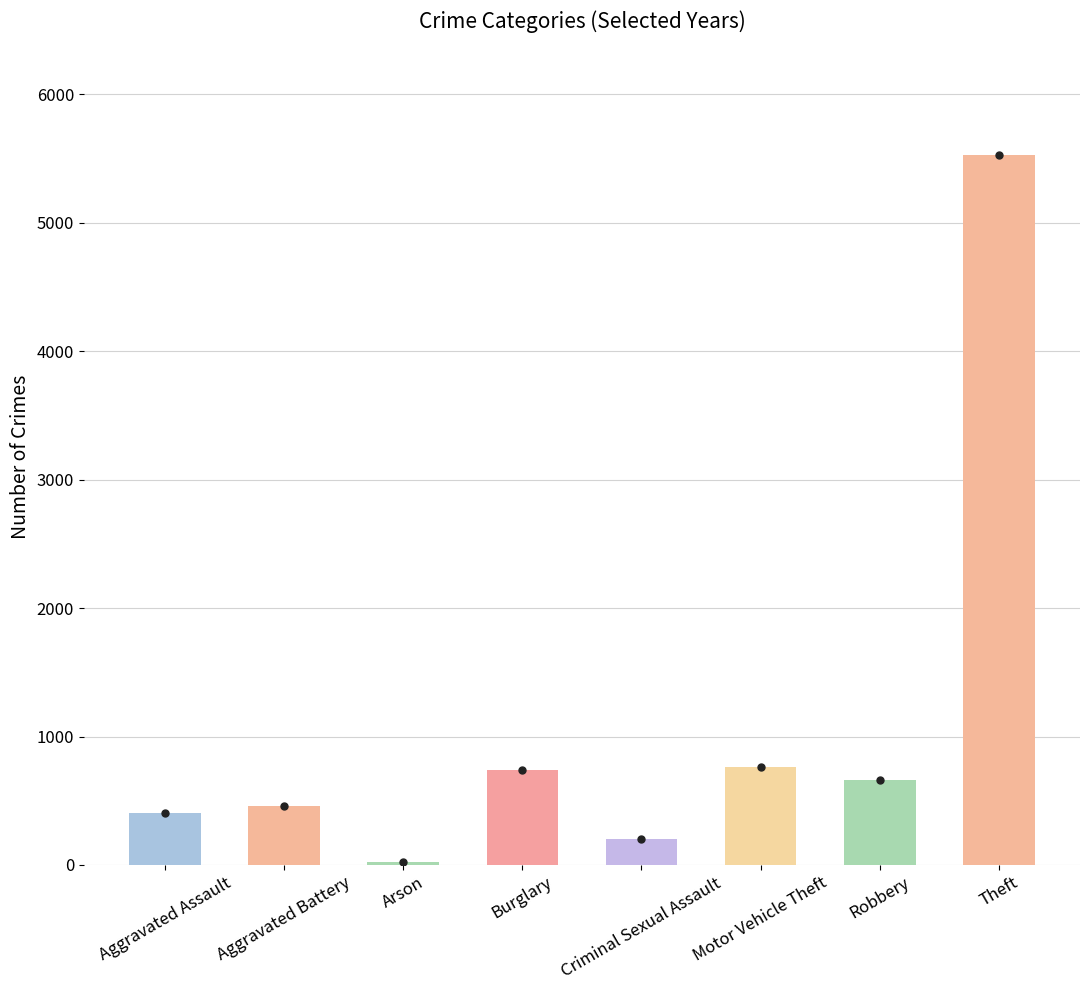

At which label does the data first exceed 661?

Burglary